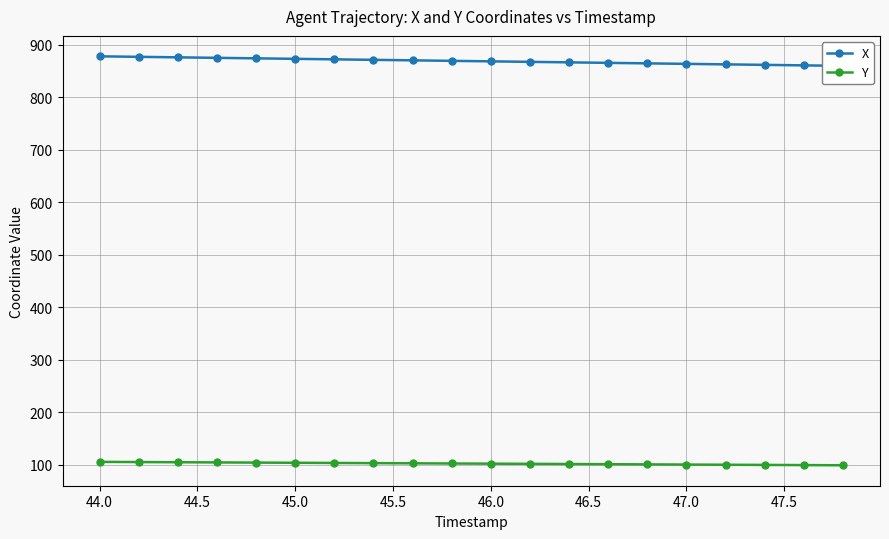

True or false: X and Y intersect in this chart.

False